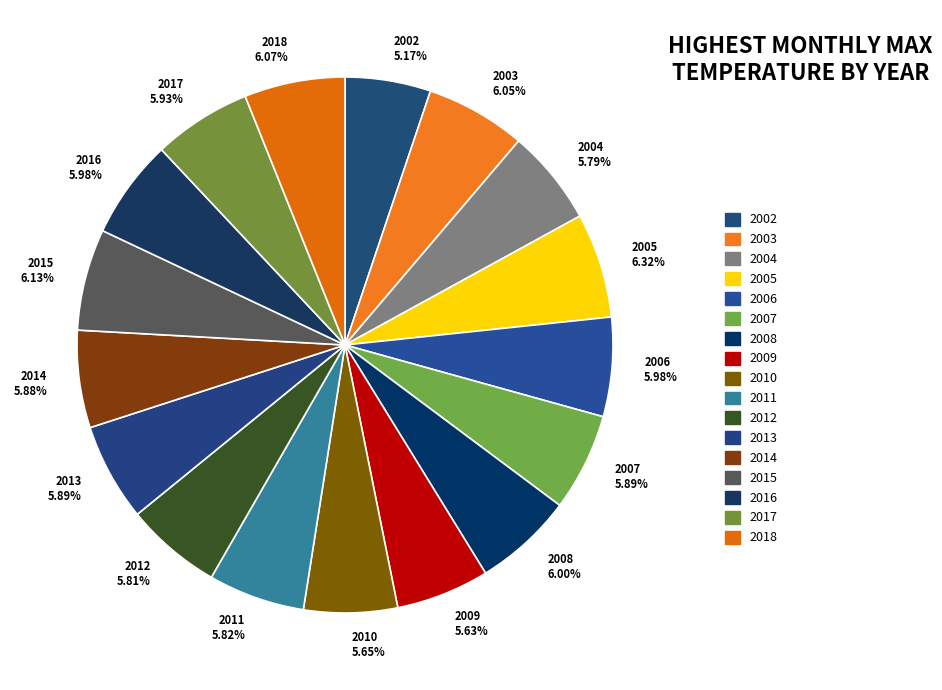

To the nearest percent, what portion does 2002 represent?

5%